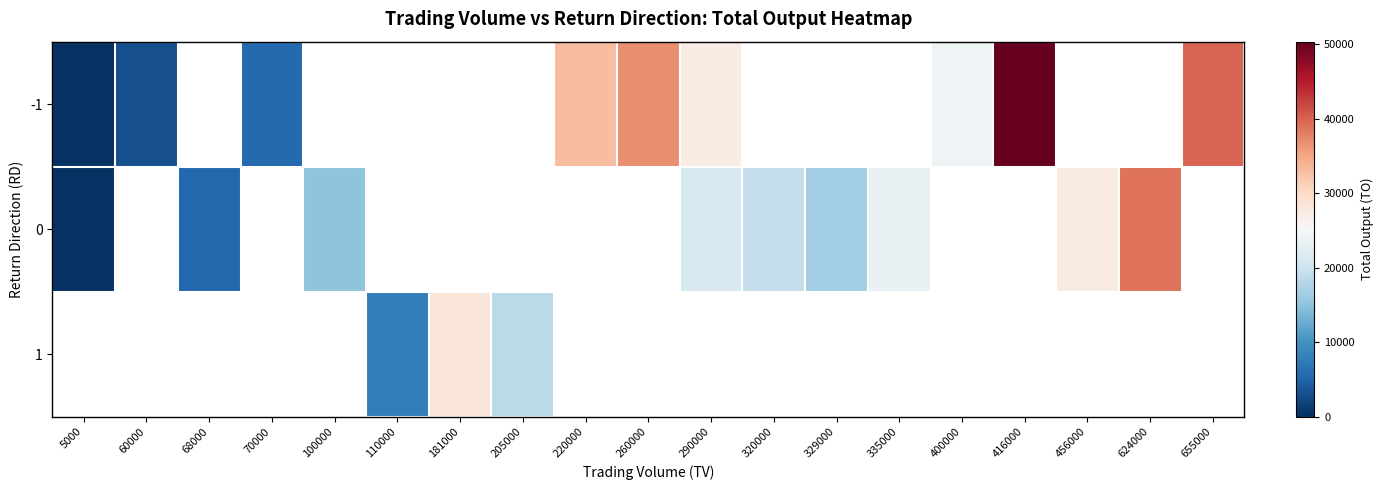

Between 320000 and 400000, which is larger?

400000